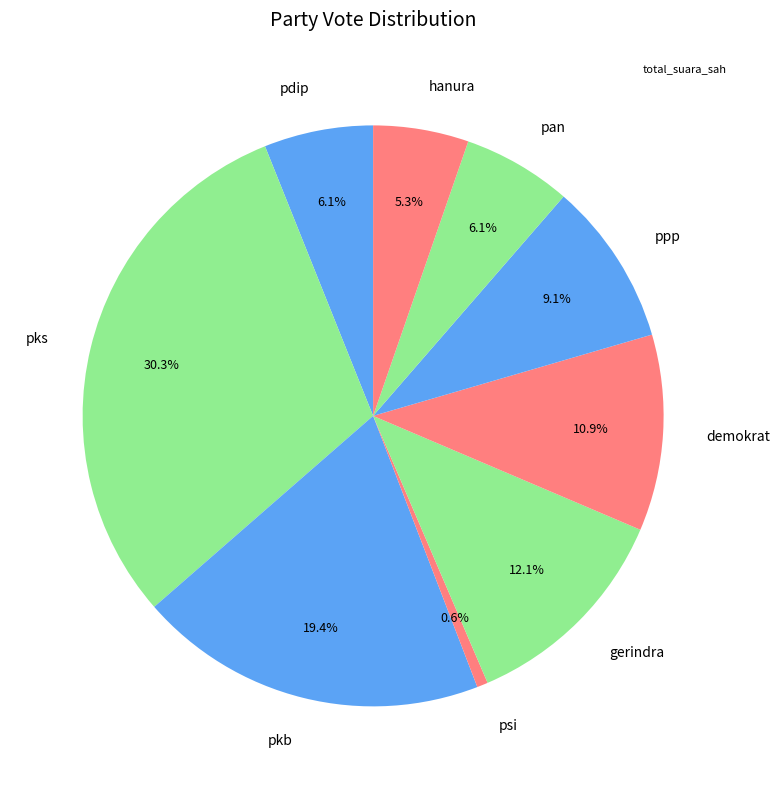

What is the smallest slice in the pie chart?

psi